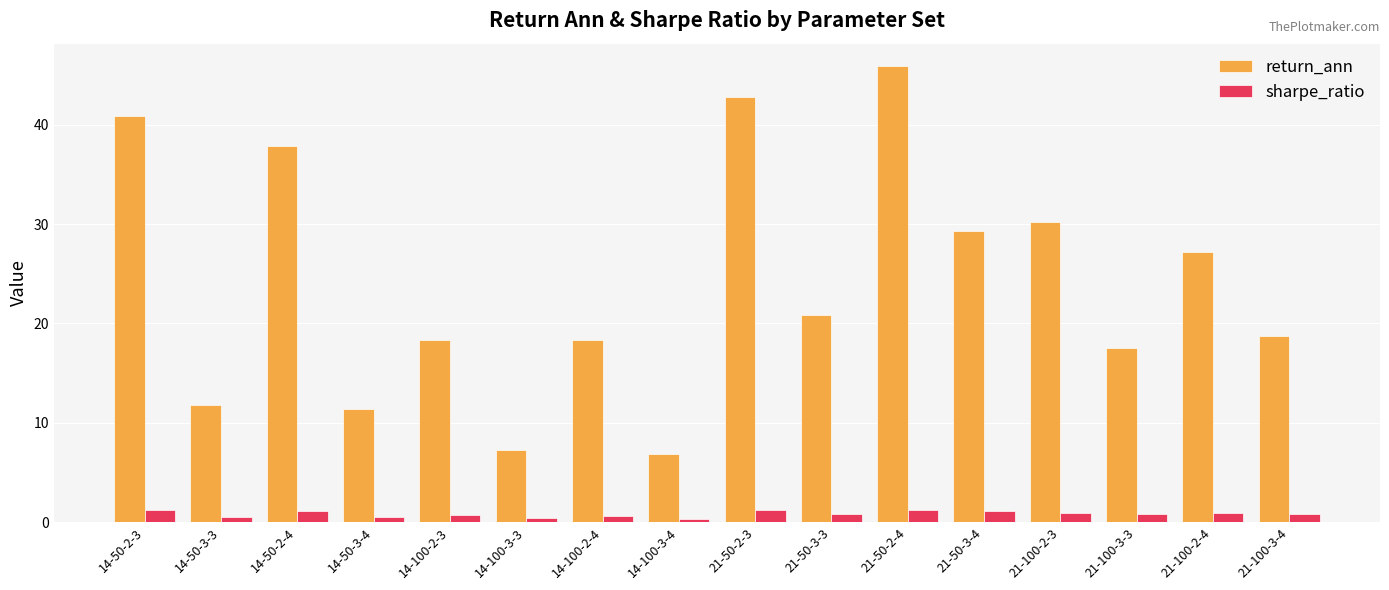

List the series in order of their peak value, lowest first.

sharpe_ratio, return_ann